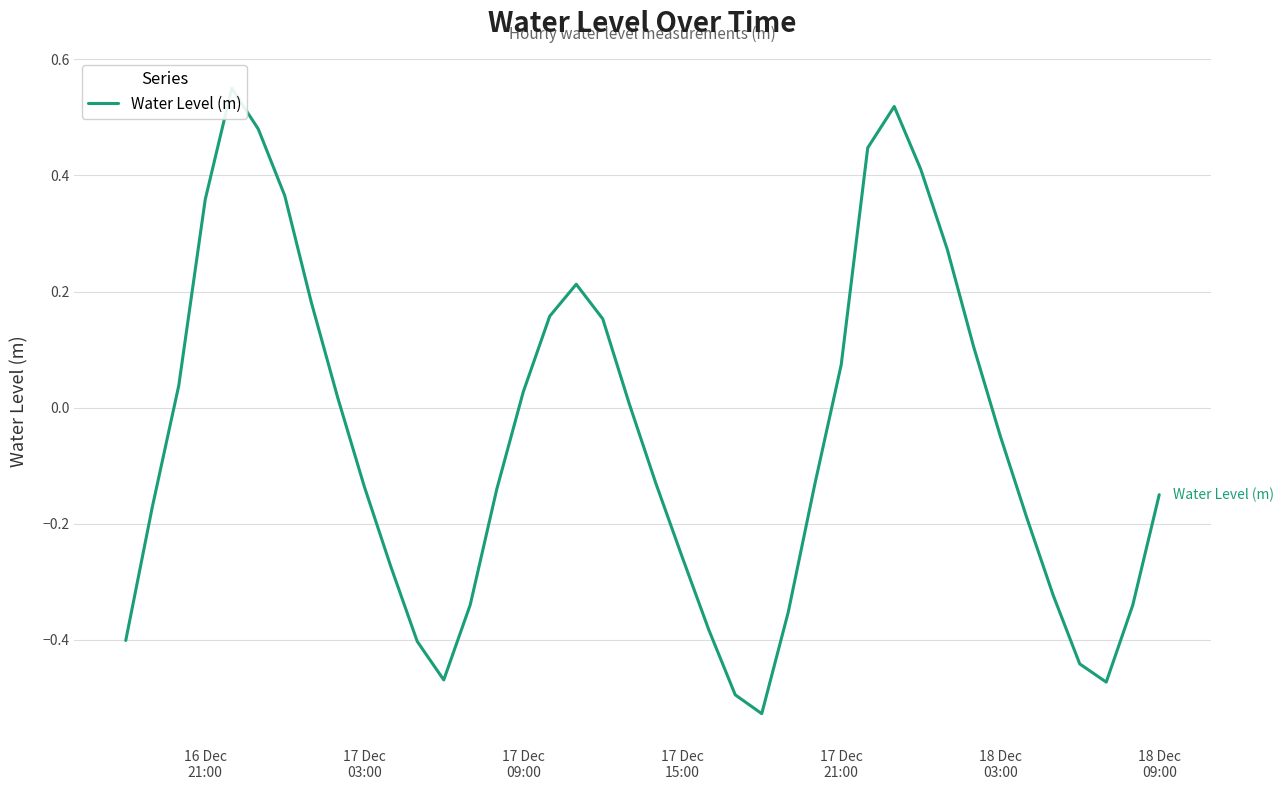

Count the number of values greater than 0.

18